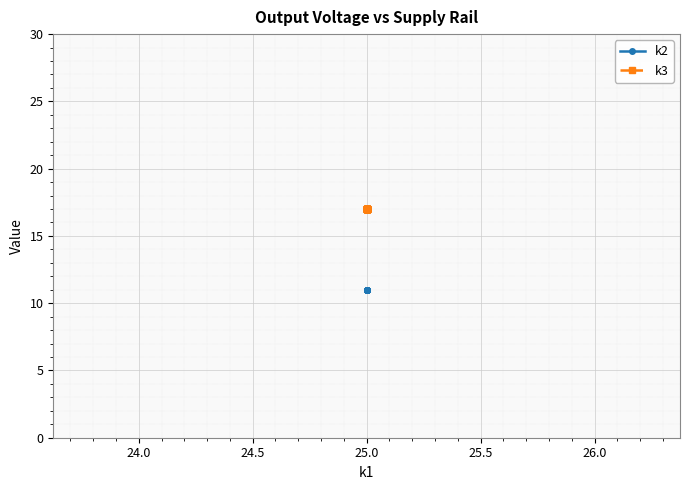

Which series has the largest range (max minus min)?

k2